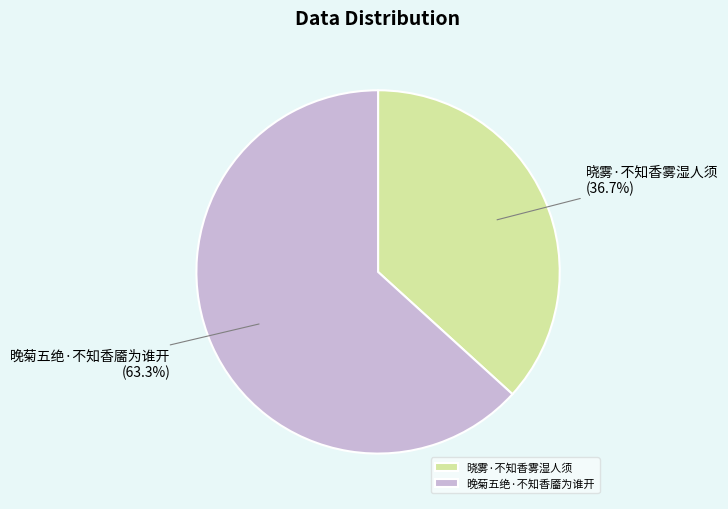

Rank the categories by value from highest to lowest.

晚菊五绝·不知香靥为谁开, 晓雾·不知香雾湿人须